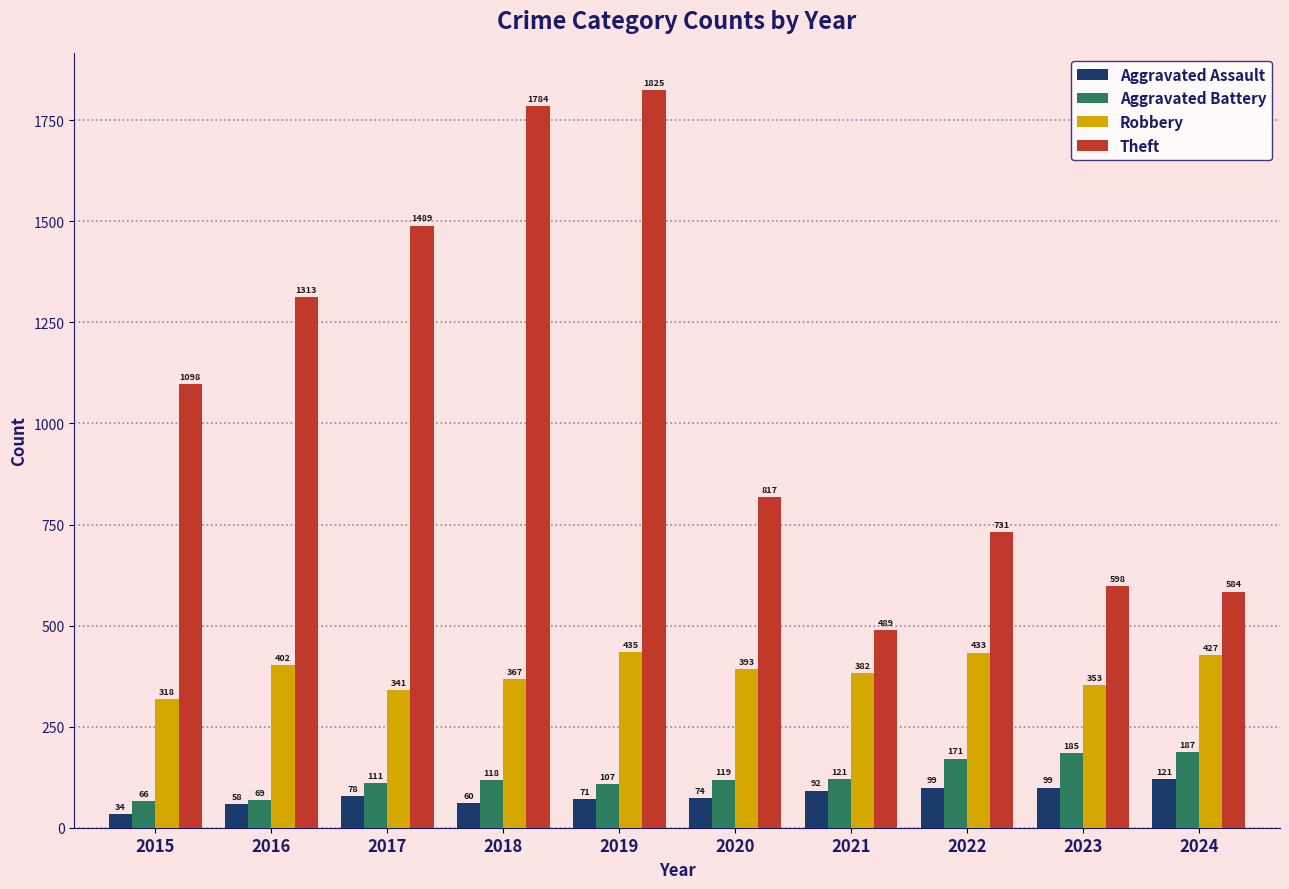

List the labels in order of Robbery value, largest first.

2019, 2022, 2024, 2016, 2020, 2021, 2018, 2023, 2017, 2015